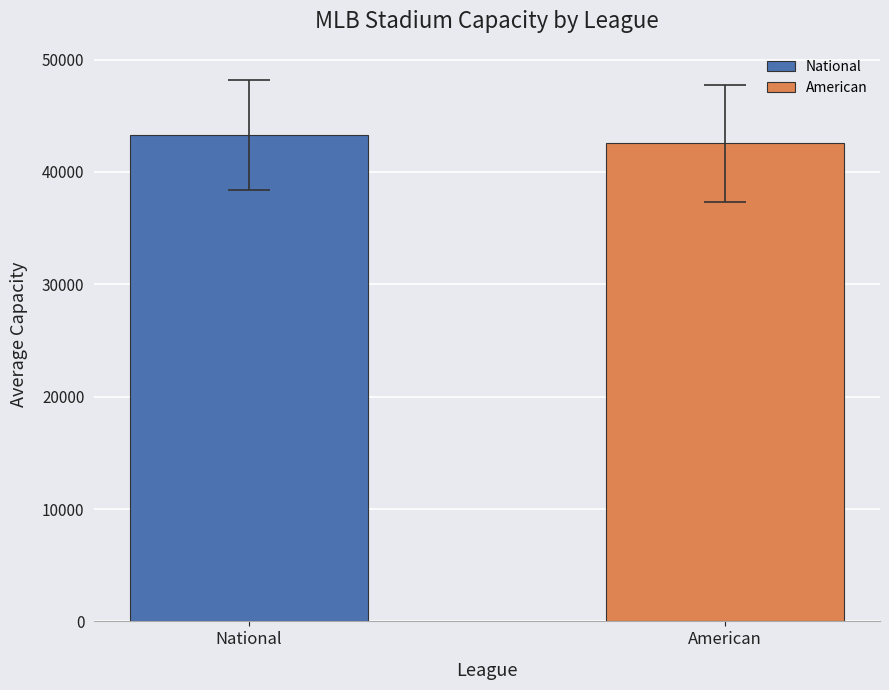

Are the bars horizontal?

No